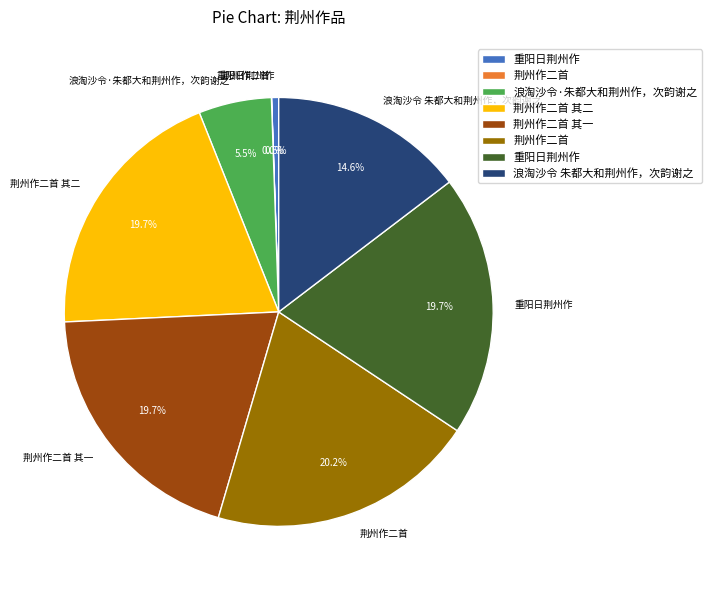

Does any single category account for the majority?

No